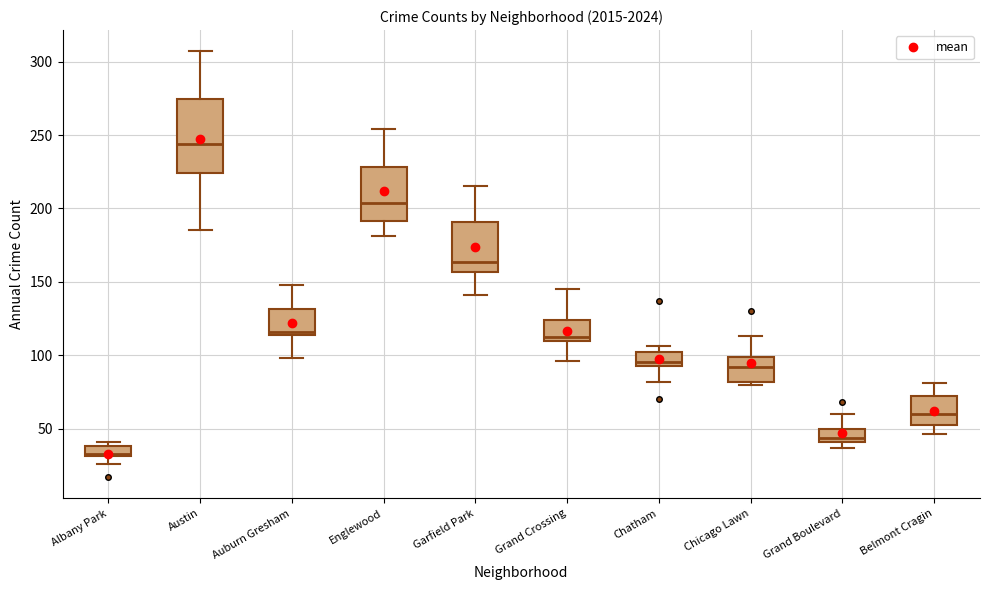

Which box is the tallest, from its lower edge to its upper edge?

Austin